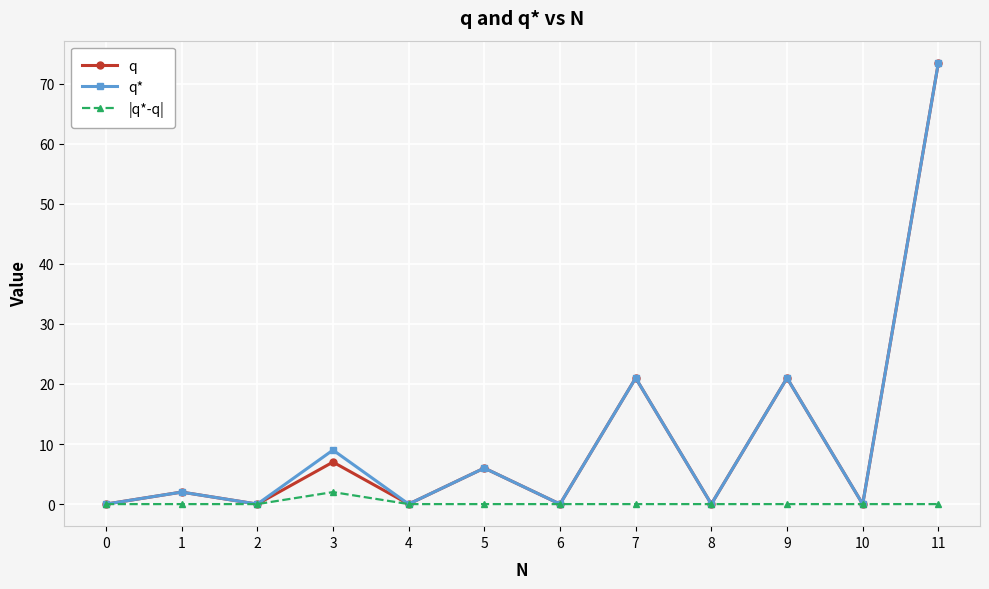

What is the spread (max minus min) of values at 3?

7.0